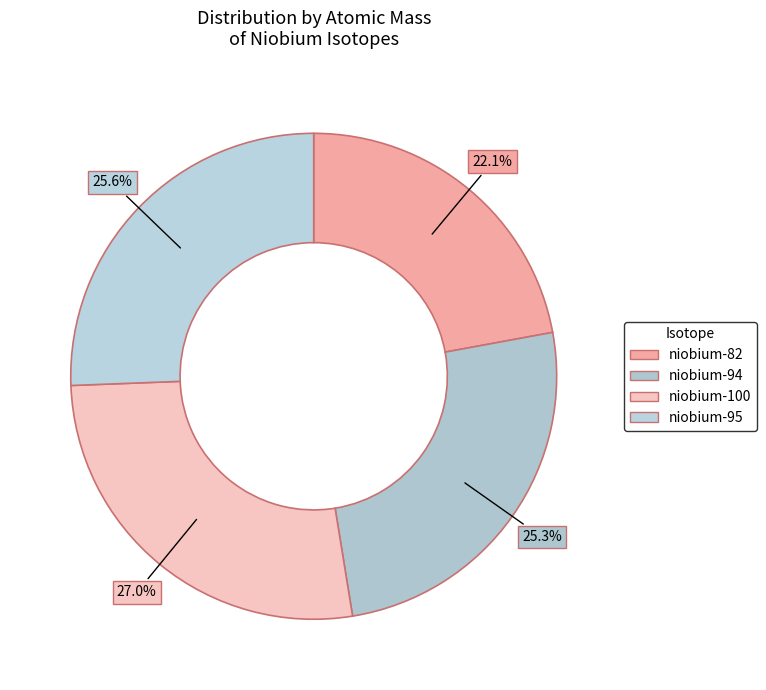

True or false: niobium-100 accounts for 40% of the total.

False